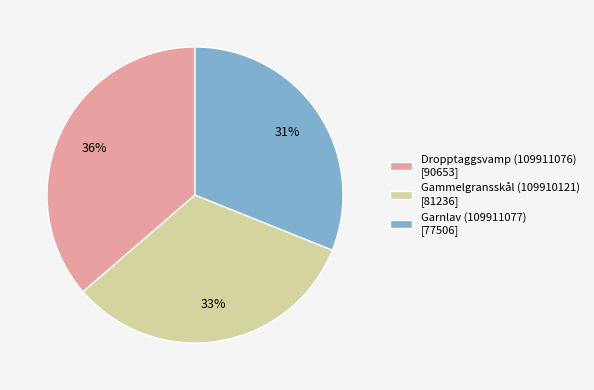

Which category has the smallest portion of the pie?

Garnlav (109911077)